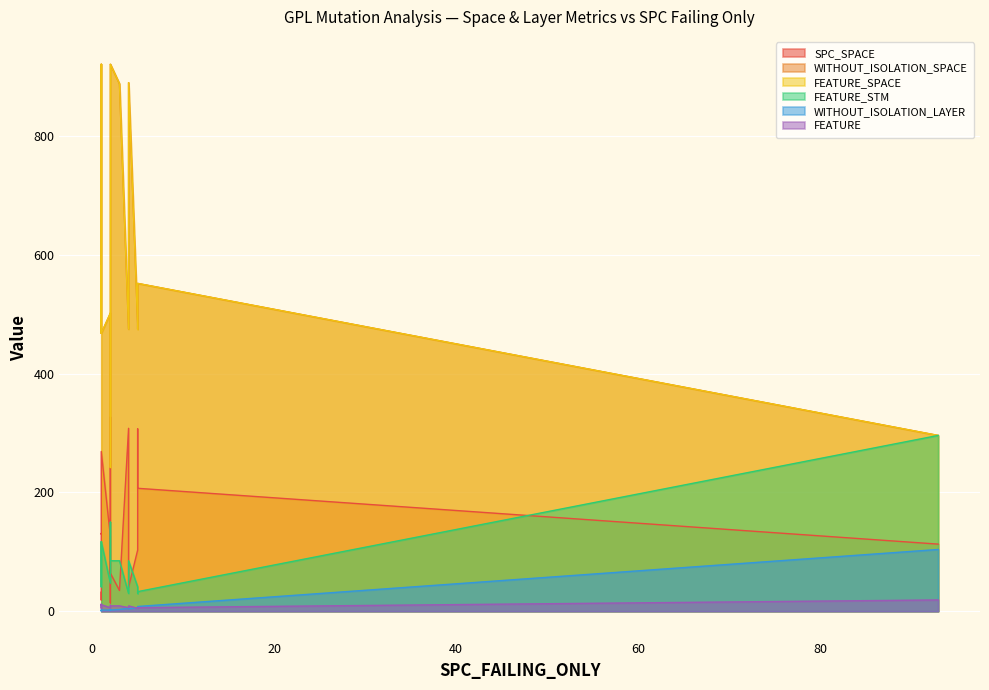

Which has a higher value, 3 or 1?

1